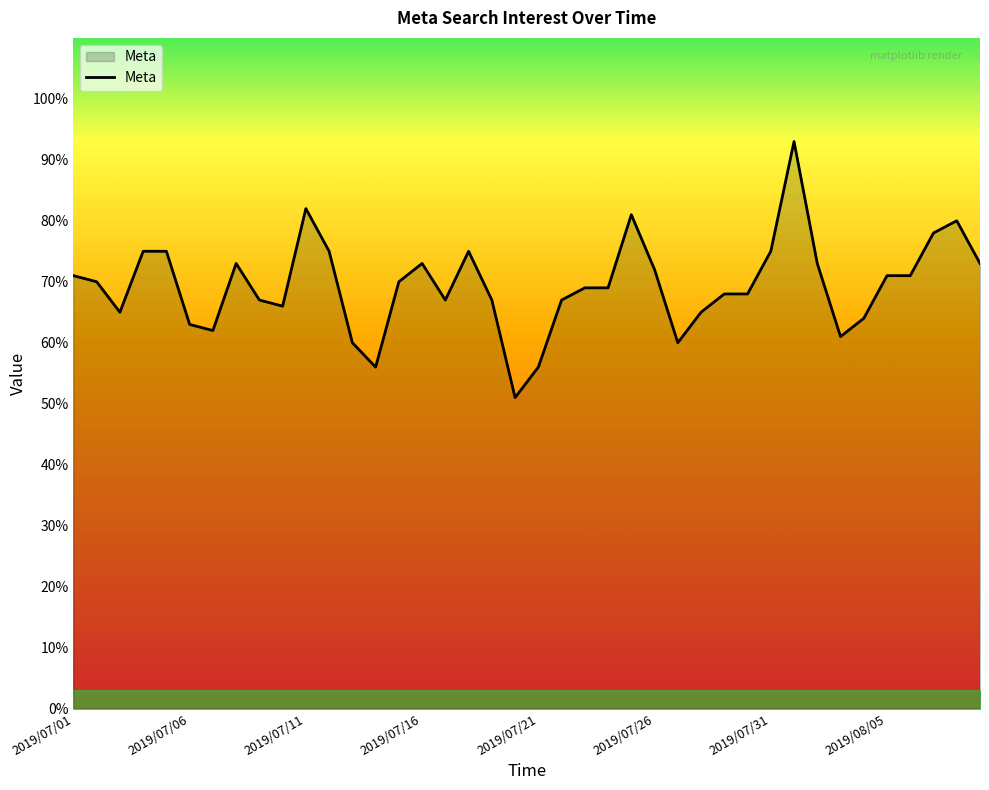

What is the difference between the maximum and minimum values?

42